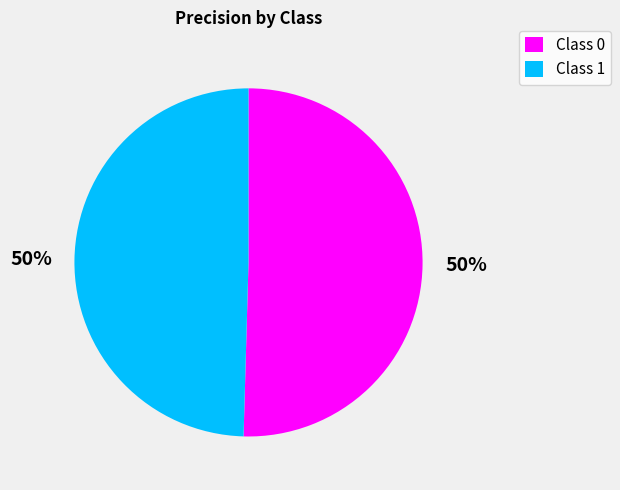

Is the sum of Class 1 and Class 0 greater than half?

Yes